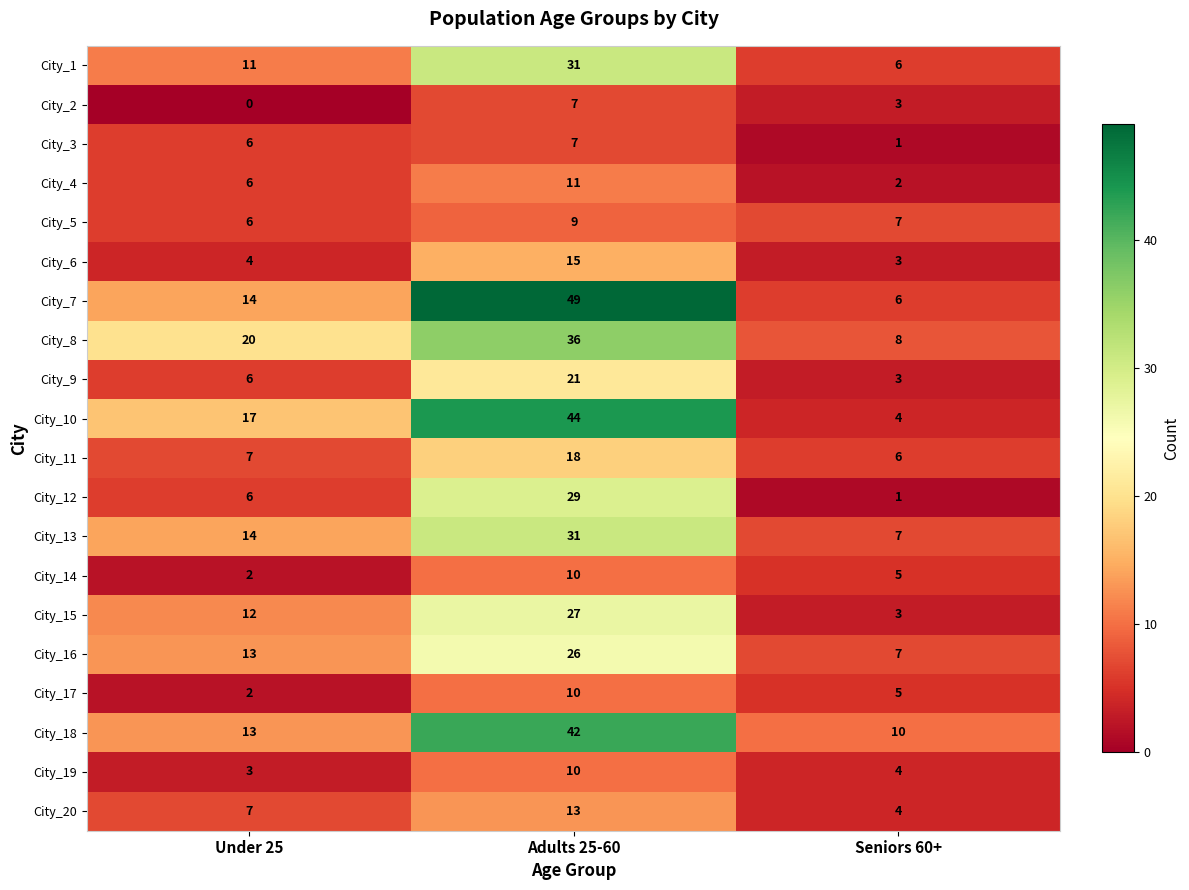

Where is City_18 nearest to the value 26?

Under 25